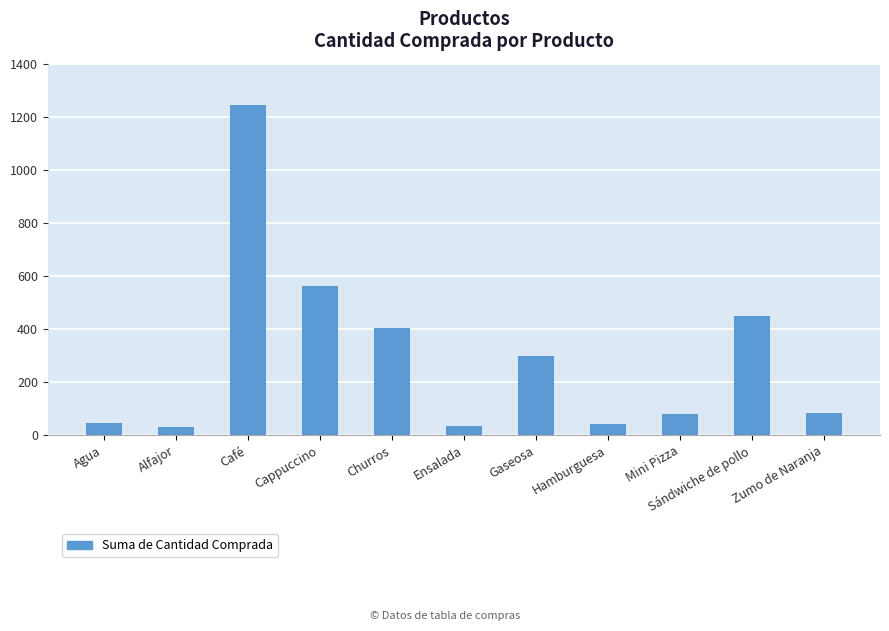

At which label is the value closest to 638?

Cappuccino